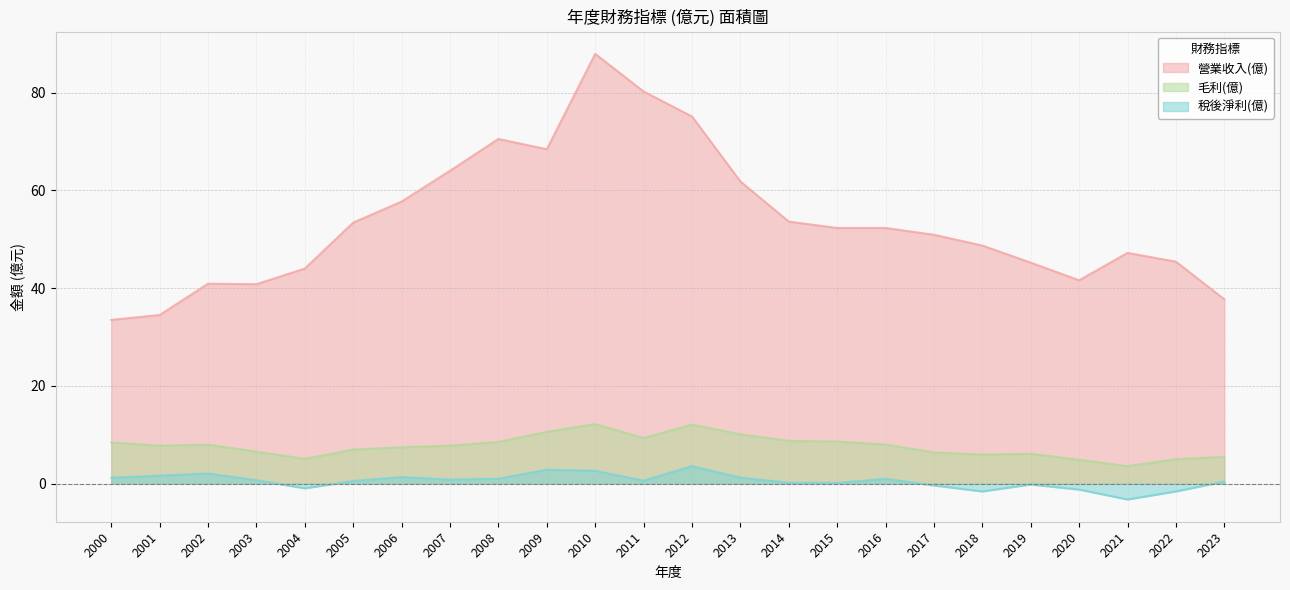

What is the minimum value shown in the chart?

-3.2